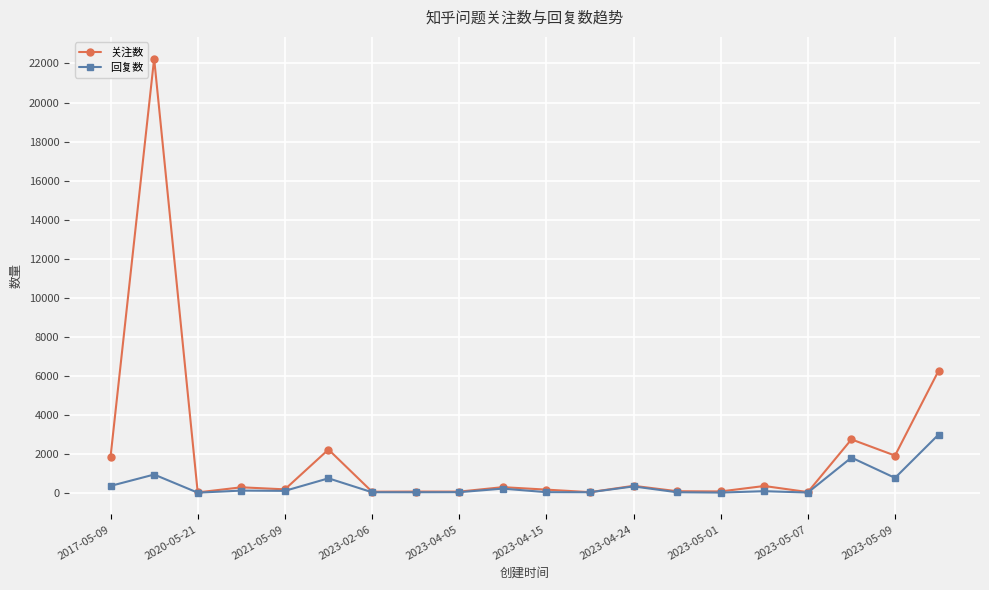

What is the highest value of the 回复数 series?

2990